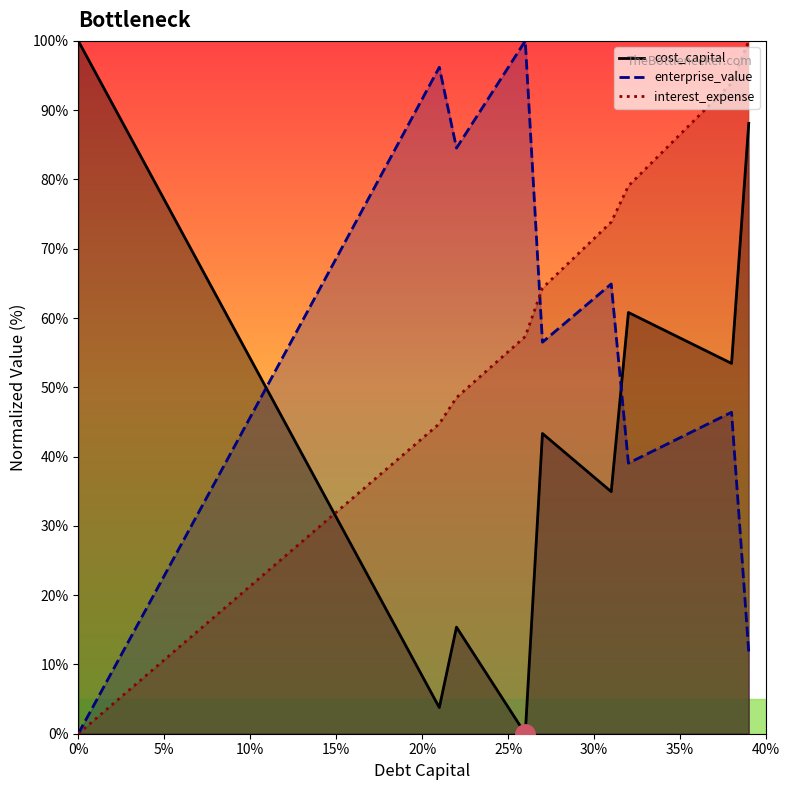

What is the label of the 15th point from the right?

25